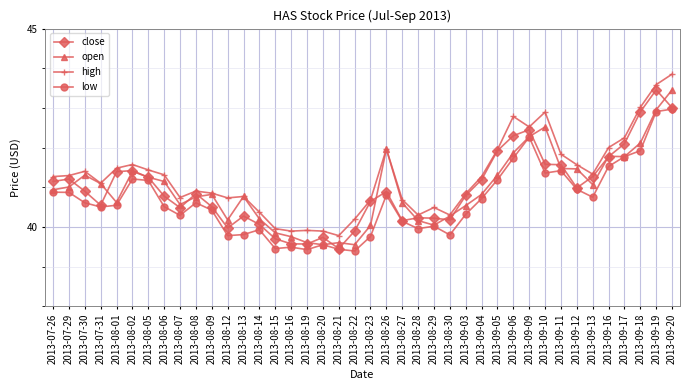

True or false: low and high intersect in this chart.

False